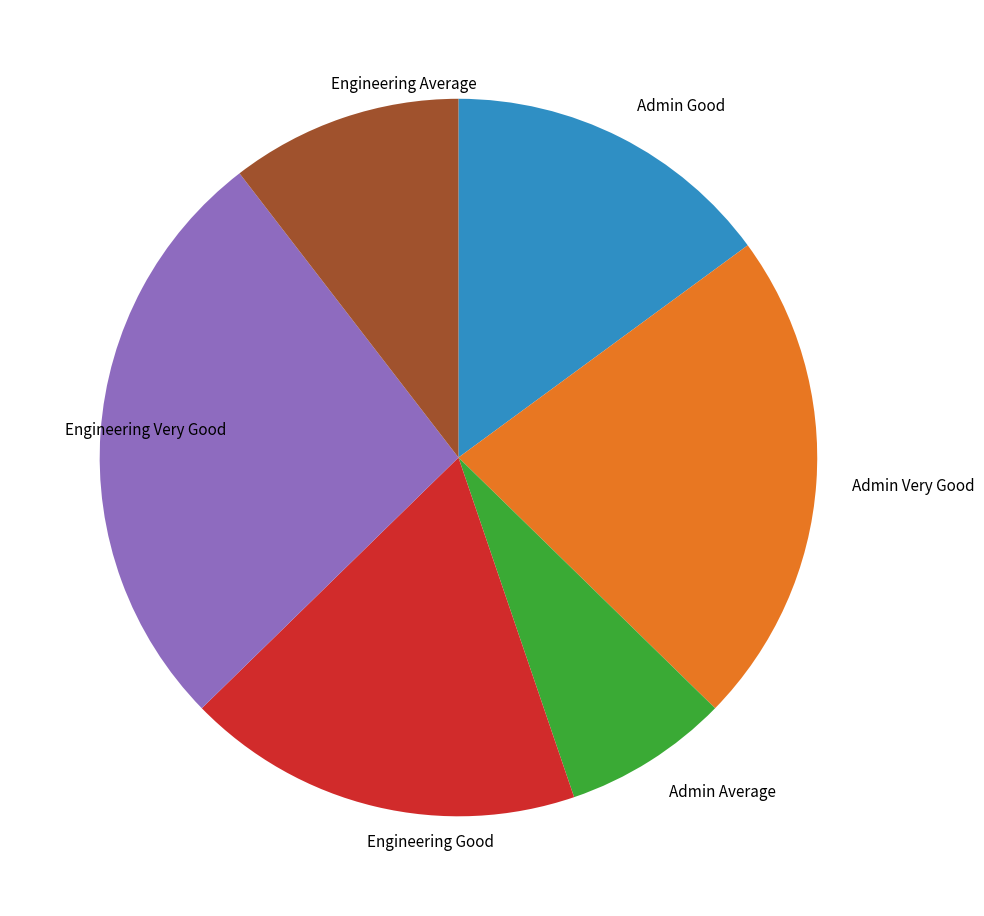

Which category has the biggest portion of the pie?

Engineering Very Good